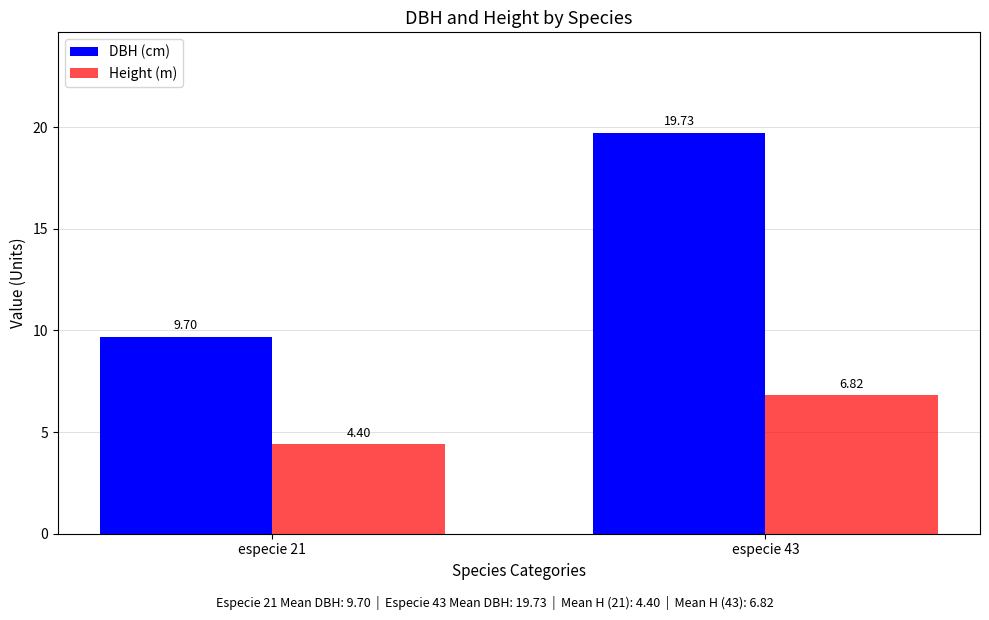

What is the spread (max minus min) of values at especie 21?

5.3